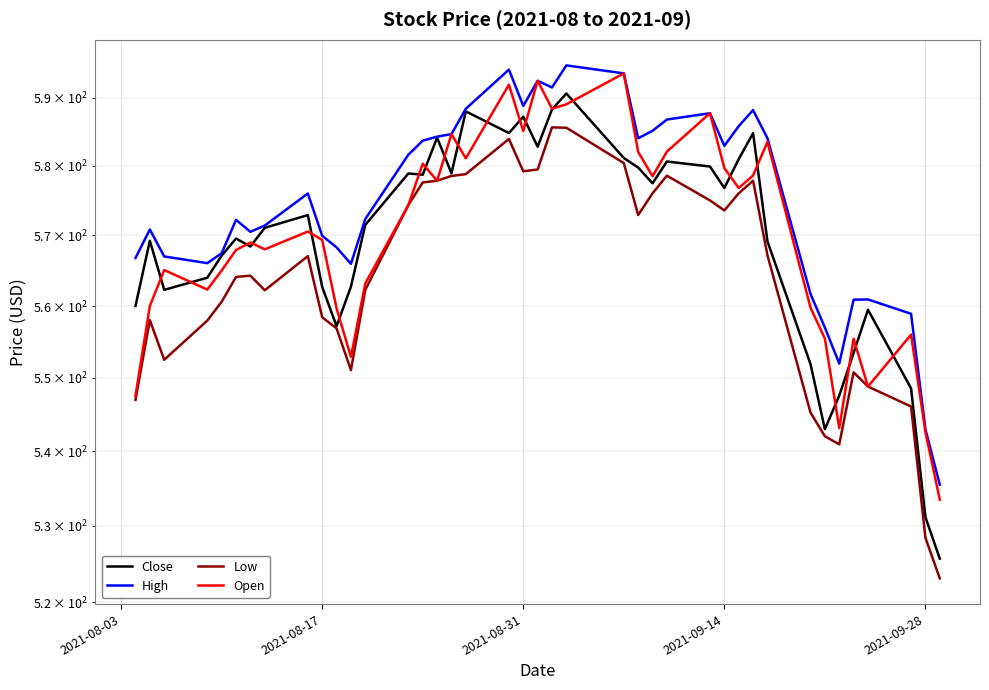

What is the difference between the second highest and second lowest values in the Low series?

57.1